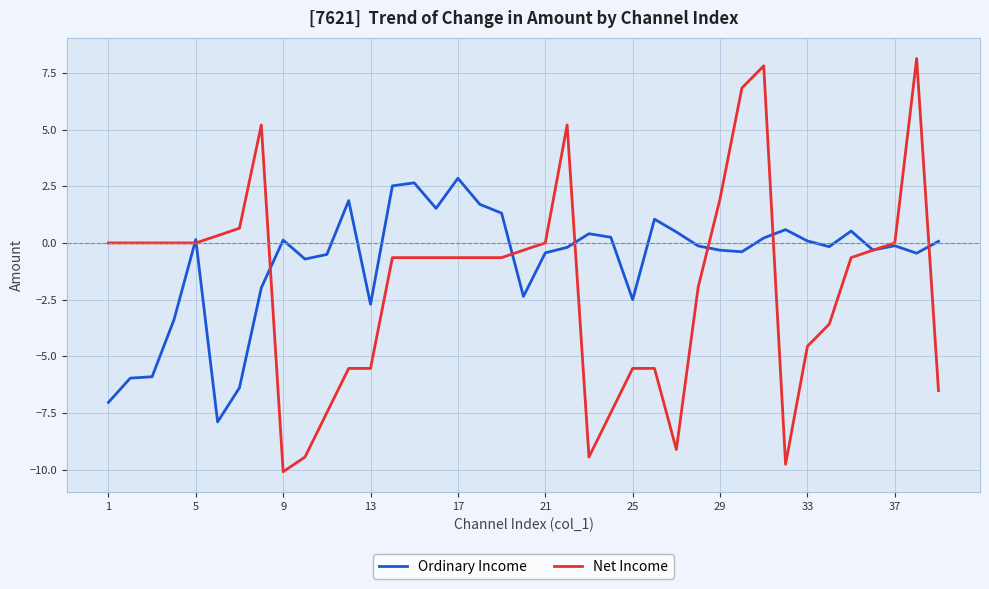

Which series has the largest total across all categories?

Ordinary Income